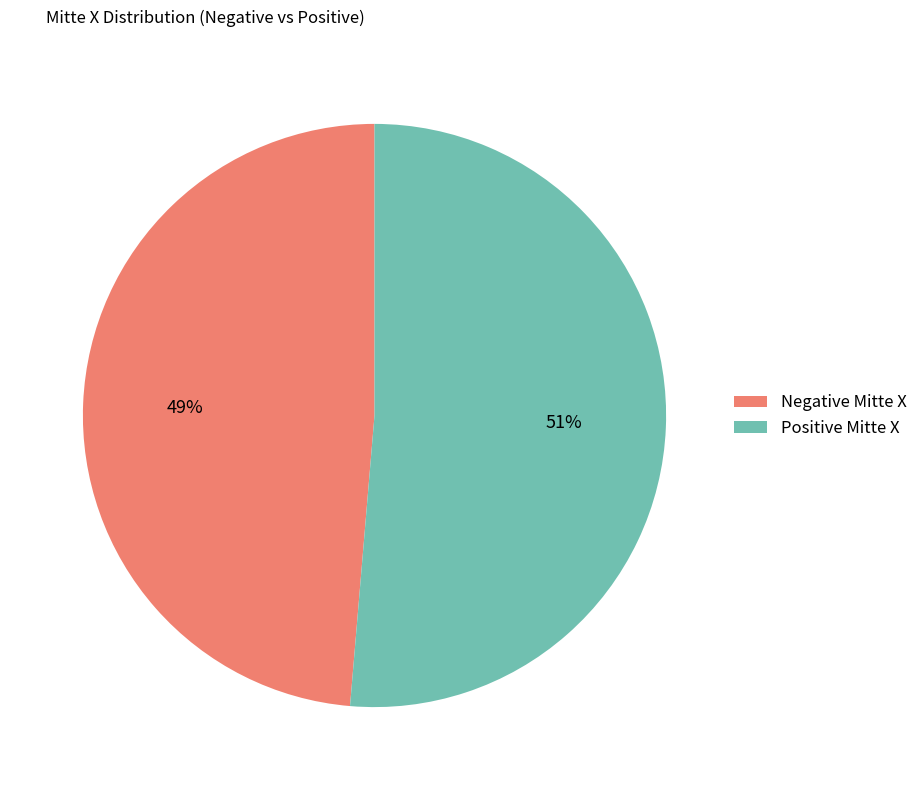

Does any single category account for the majority?

Yes